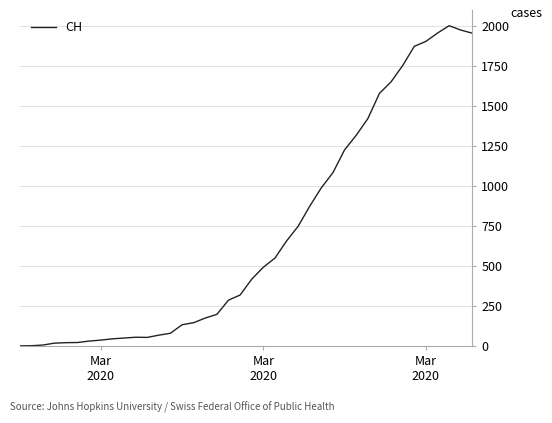

What is the maximum value shown in the chart?

2002